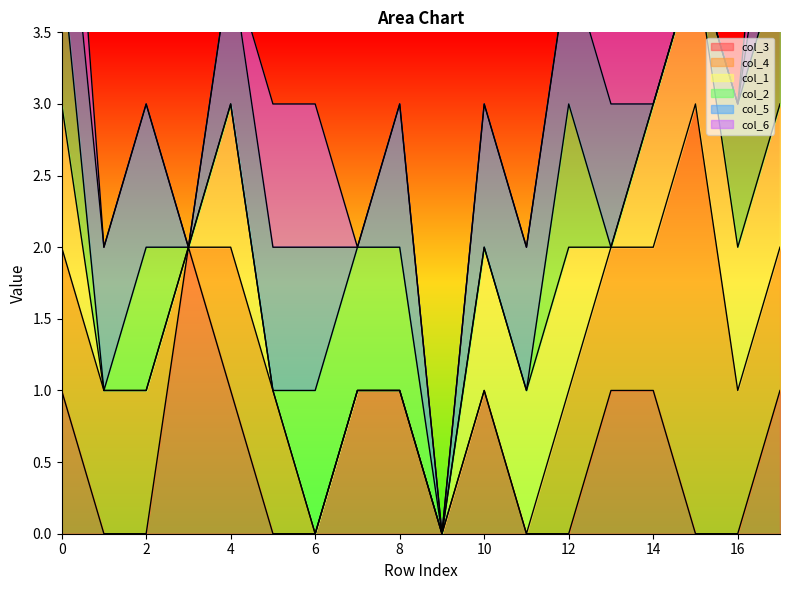

Between 0 and 3, which series saw the biggest shift?

col_3